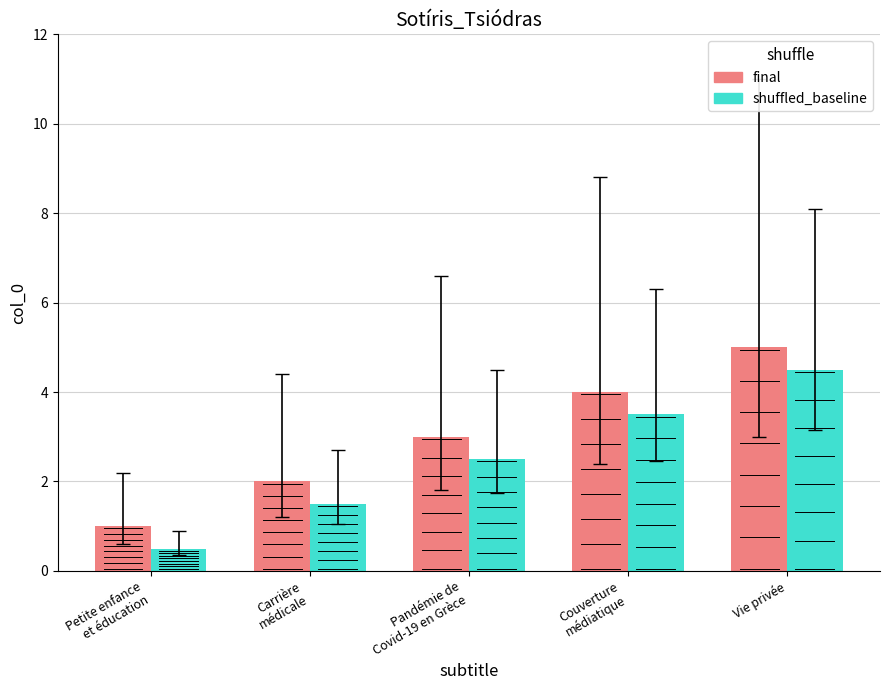

List the series in order of their overall mean, highest first.

final, shuffled_baseline